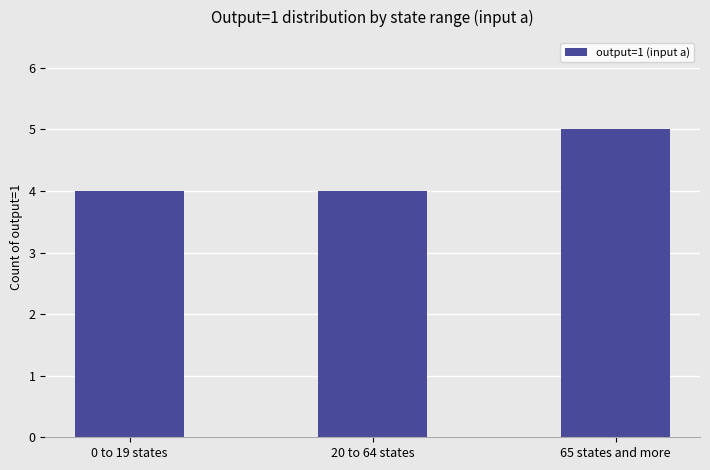

What value does the data have at 20 to 64 states?

4